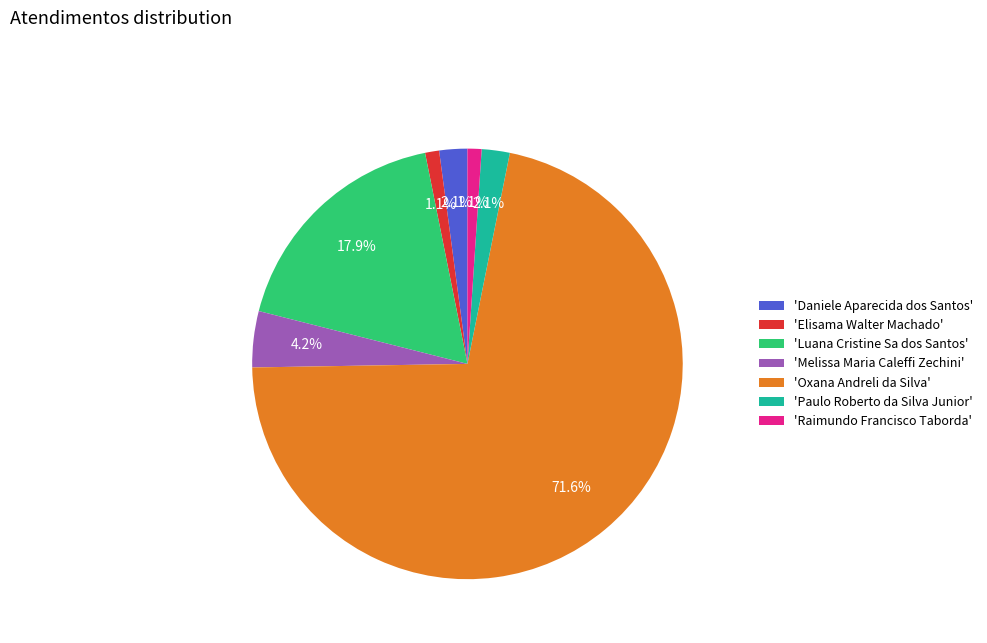

What is the ratio of the value at 'Daniele Aparecida dos Santos' to the value at 'Melissa Maria Caleffi Zechini'?

0.5